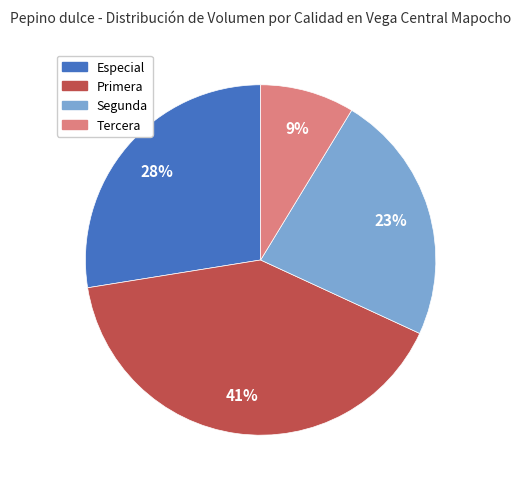

To the nearest percent, what is the combined percentage of Primera and Especial?

68%